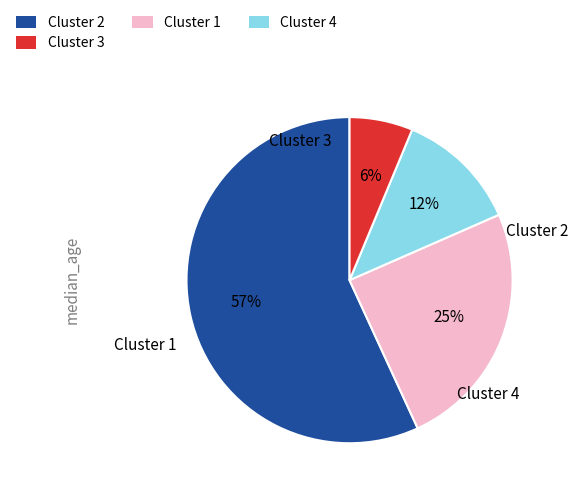

How many slices are in this pie chart?

4